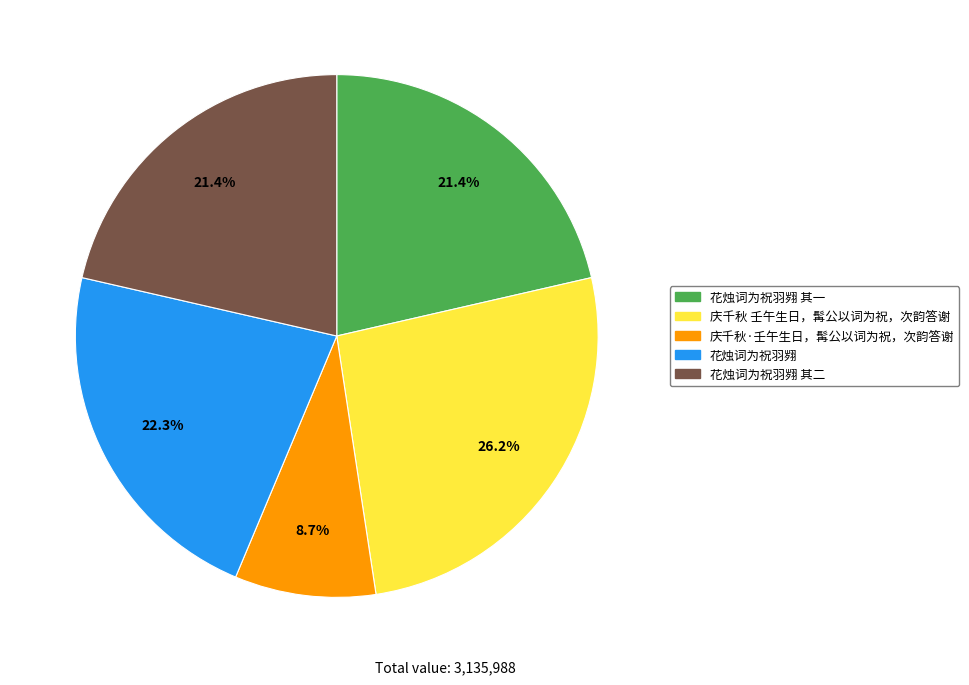

The 花烛词为祝羽翙 其一 slice represents 28% of the pie. True or false?

False